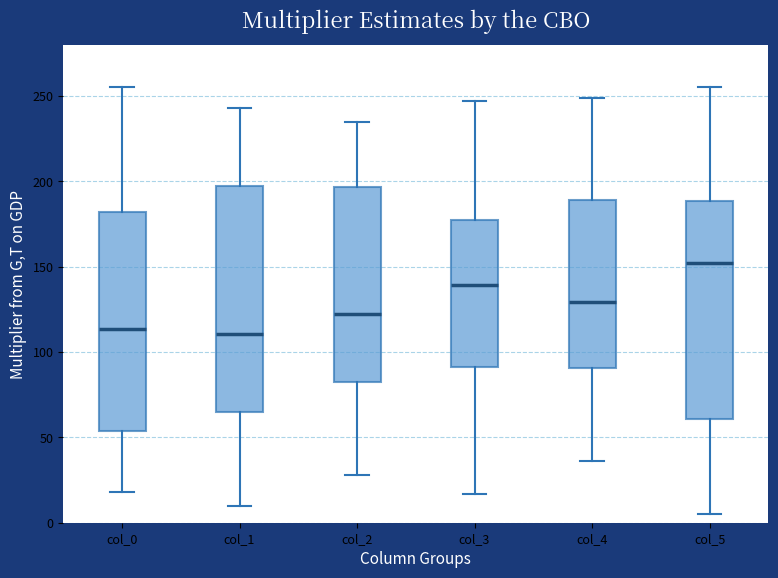

Reading left to right, transcribe this box plot: for each box, give where its median line is, the range the box spans, and where its two whiskers end, as read against the y-axis. The values are not printed on the chart, so give them approximately, as read against the axis.

col_0: median 115, box 55 to 180, whiskers 20 to 255
col_1: median 110, box 65 to 195, whiskers 10 to 245
col_2: median 125, box 85 to 195, whiskers 30 to 235
col_3: median 140, box 90 to 175, whiskers 15 to 245
col_4: median 130, box 90 to 190, whiskers 35 to 250
col_5: median 150, box 60 to 190, whiskers 5 to 255